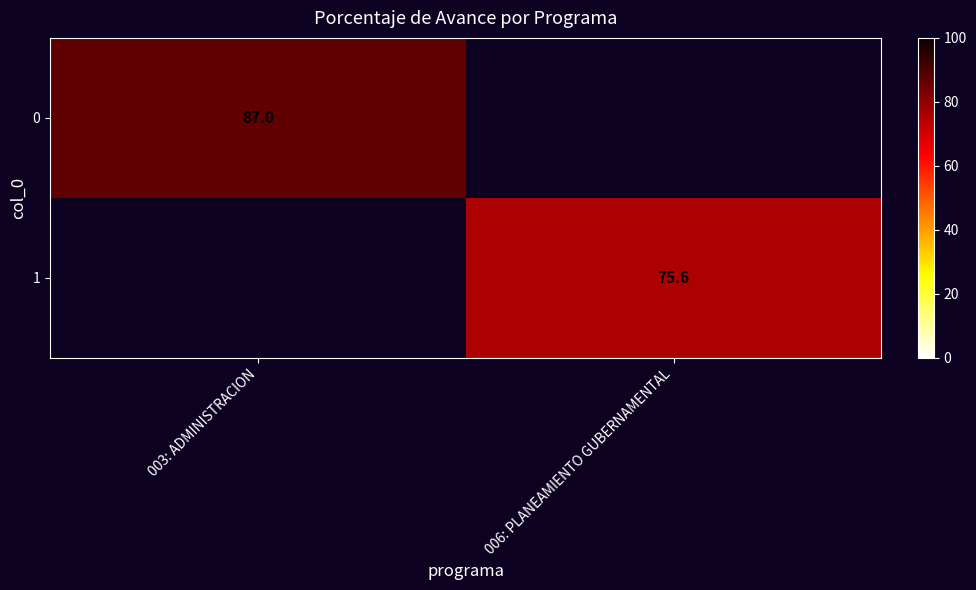

True or false: 1 has a value of 75.6 at 006: PLANEAMIENTO GUBERNAMENTAL.

True